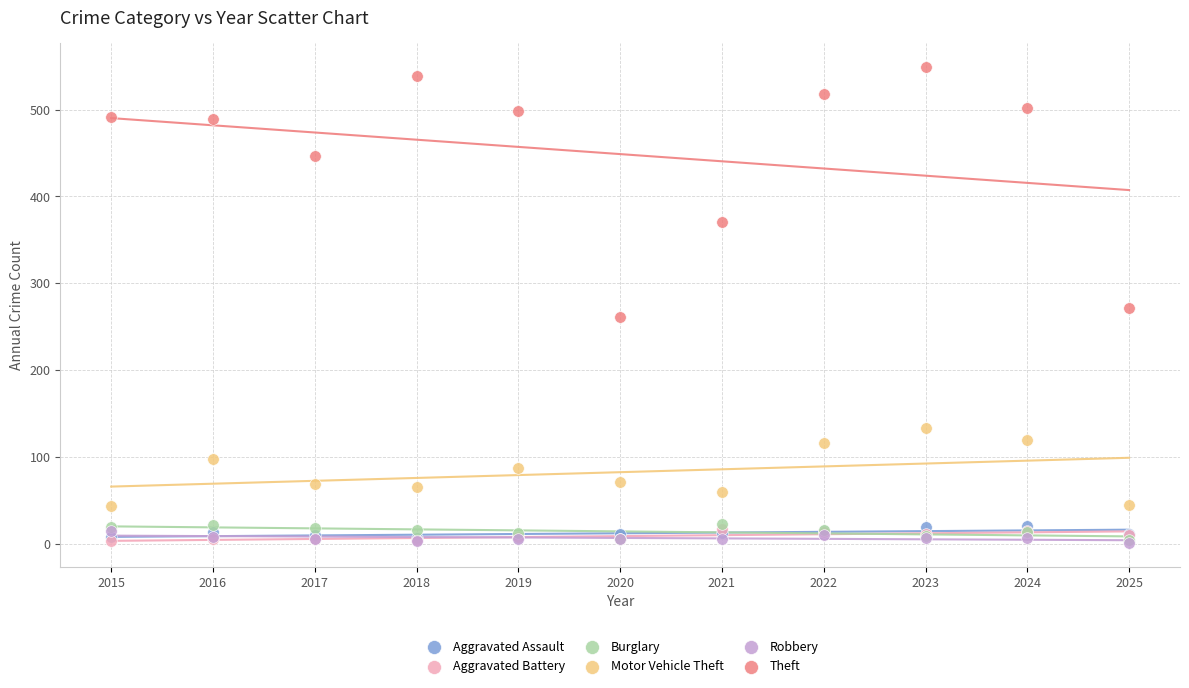

In the Theft series, what Y value is closest to 405?

371